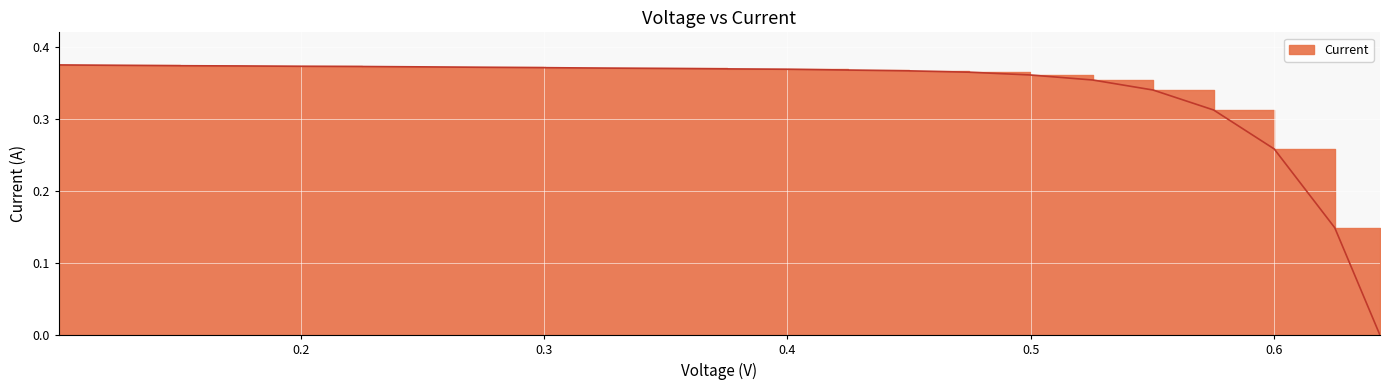

At which category does the chart reach its minimum across all series?

0.6436